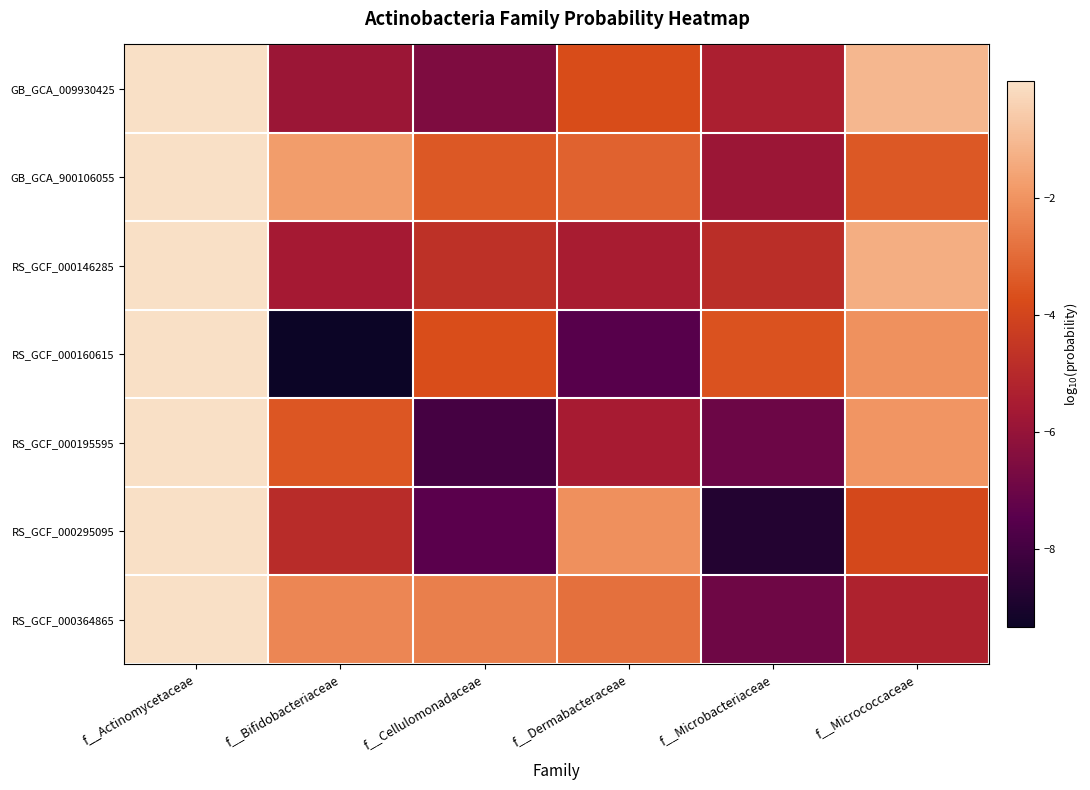

Reading right to left, what are all the values shown in this chart?

GB_GCA_009930425: f__Micrococcaceae=-1.1	f__Microbacteriaceae=-5.4	f__Dermabacteraceae=-3.8	f__Cellulomonadaceae=-6.5	f__Bifidobacteriaceae=-5.9	f__Actinomycetaceae=-0.0
GB_GCA_900106055: f__Micrococcaceae=-3.5	f__Microbacteriaceae=-5.9	f__Dermabacteraceae=-3.2	f__Cellulomonadaceae=-3.5	f__Bifidobacteriaceae=-1.8	f__Actinomycetaceae=-0.0
RS_GCF_000146285: f__Micrococcaceae=-1.3	f__Microbacteriaceae=-4.8	f__Dermabacteraceae=-5.5	f__Cellulomonadaceae=-4.7	f__Bifidobacteriaceae=-5.6	f__Actinomycetaceae=-0.0
RS_GCF_000160615: f__Micrococcaceae=-2.1	f__Microbacteriaceae=-3.6	f__Dermabacteraceae=-7.5	f__Cellulomonadaceae=-3.7	f__Bifidobacteriaceae=-9.3	f__Actinomycetaceae=-0.0
RS_GCF_000195595: f__Micrococcaceae=-2.0	f__Microbacteriaceae=-7.0	f__Dermabacteraceae=-5.5	f__Cellulomonadaceae=-7.9	f__Bifidobacteriaceae=-3.5	f__Actinomycetaceae=-0.0
RS_GCF_000295095: f__Micrococcaceae=-3.9	f__Microbacteriaceae=-8.8	f__Dermabacteraceae=-2.1	f__Cellulomonadaceae=-7.4	f__Bifidobacteriaceae=-4.9	f__Actinomycetaceae=-0.0
RS_GCF_000364865: f__Micrococcaceae=-5.3	f__Microbacteriaceae=-7.0	f__Dermabacteraceae=-2.9	f__Cellulomonadaceae=-2.5	f__Bifidobacteriaceae=-2.3	f__Actinomycetaceae=-0.0